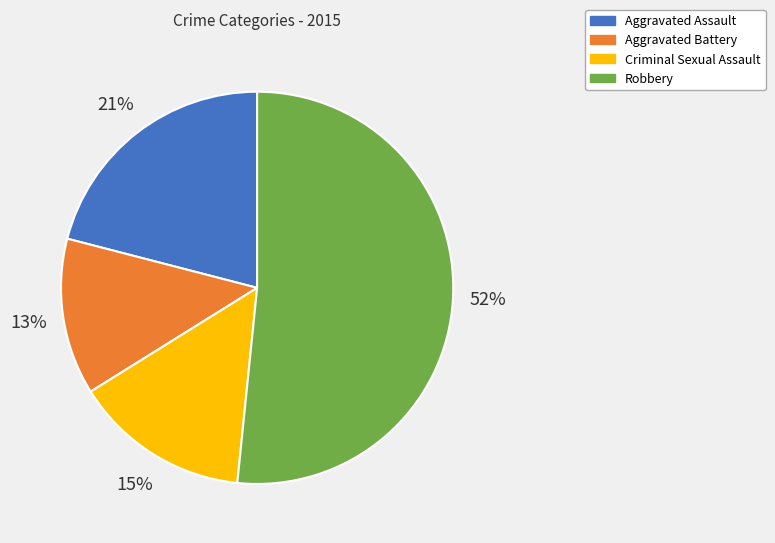

To the nearest percent, what portion does Criminal Sexual Assault represent?

15%